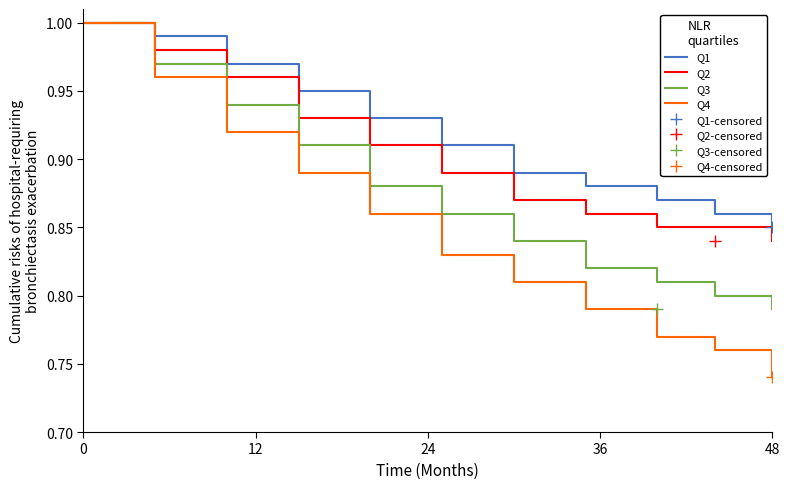

True or false: Q3 has more than 2 points higher than both neighbors.

False